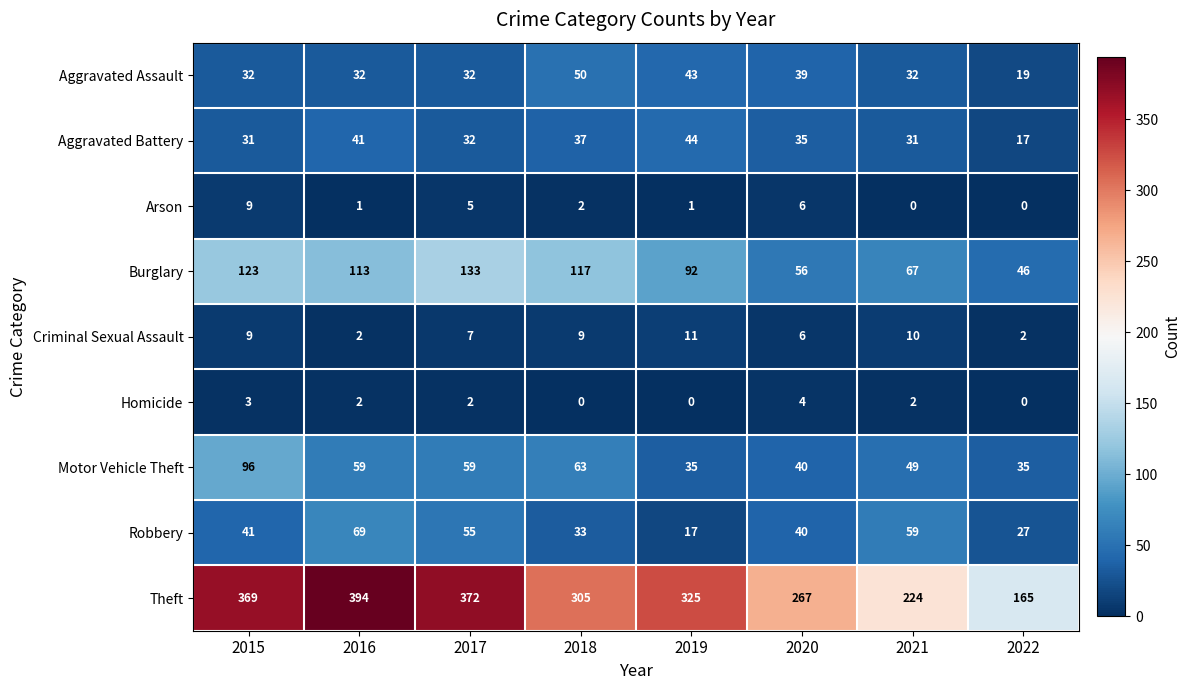

Which series has the widest spread of values?

Theft